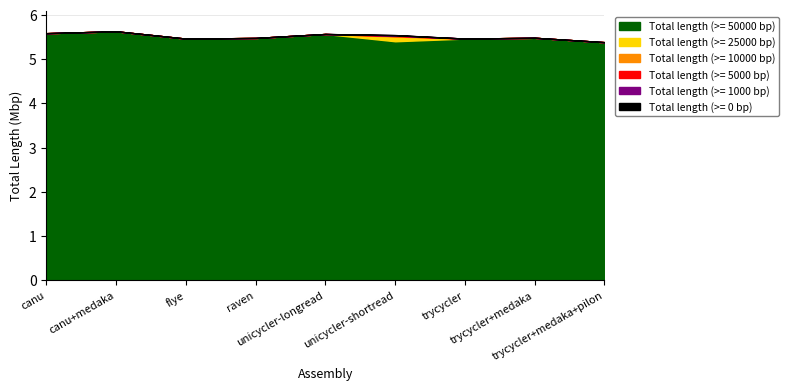

At which label is Total length (>= 25000 bp) closest to 5507487?

unicycler-shortread